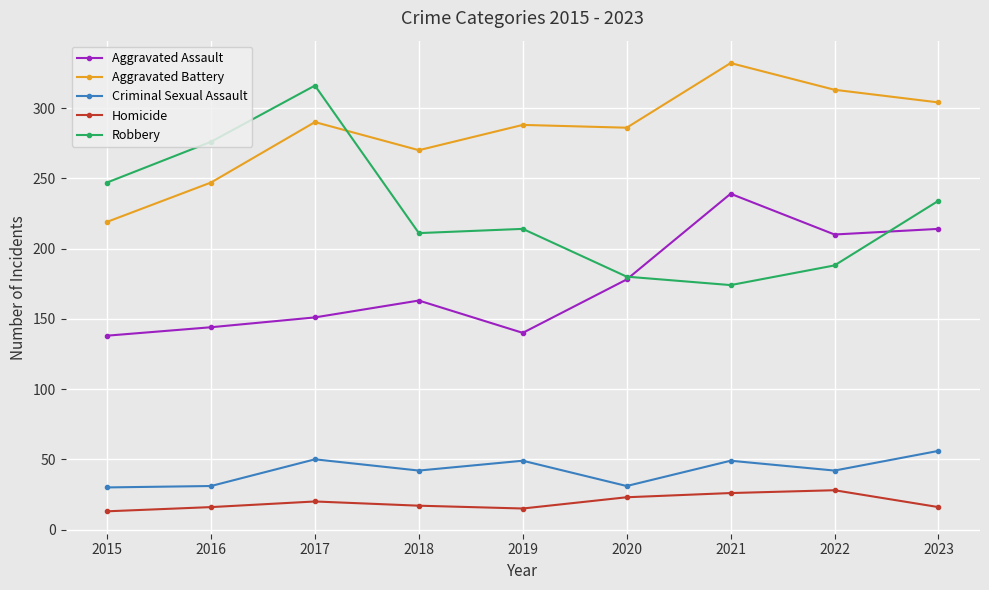

Which series changed the most between 2018 and 2023?

Aggravated Assault